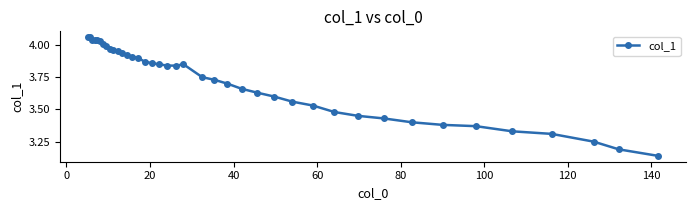

What is the sum of all values?

148.8